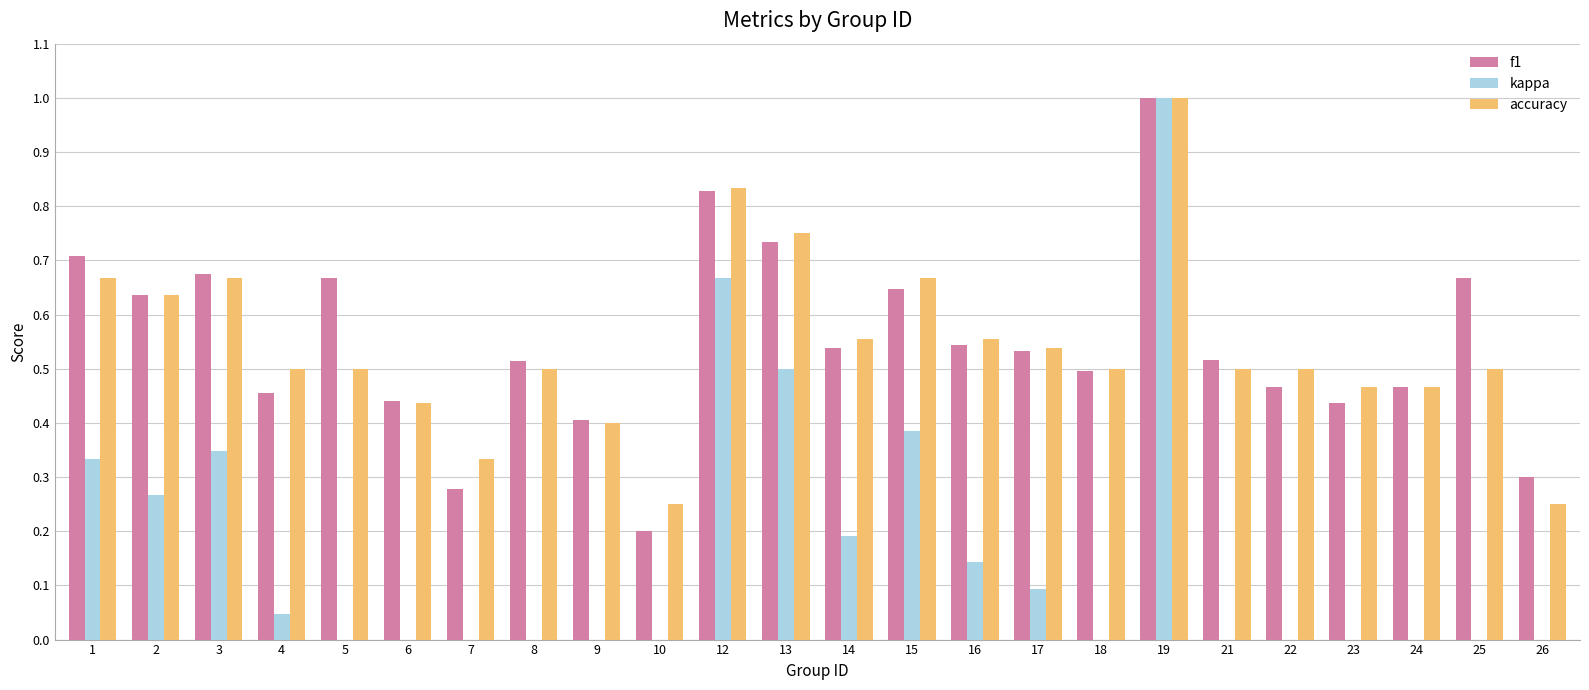

Which series has the largest range (max minus min)?

kappa